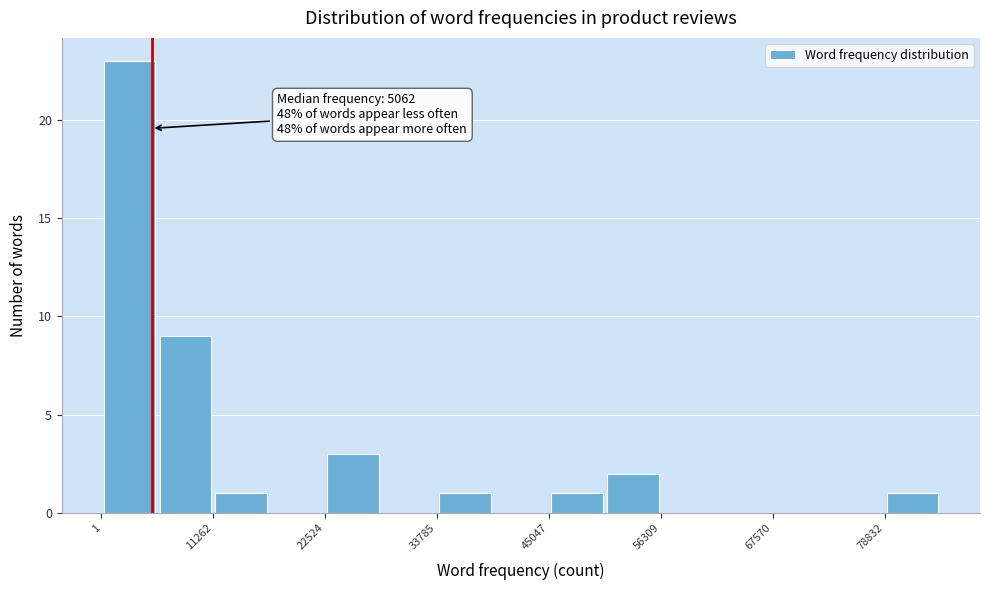

Read against the x-axis, roughly where is the centre of the tallest bar?

2000